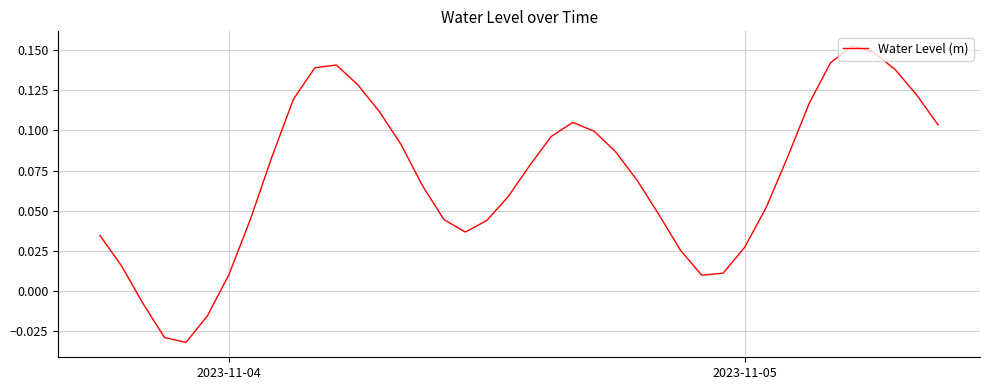

How many lines are shown in the chart?

1